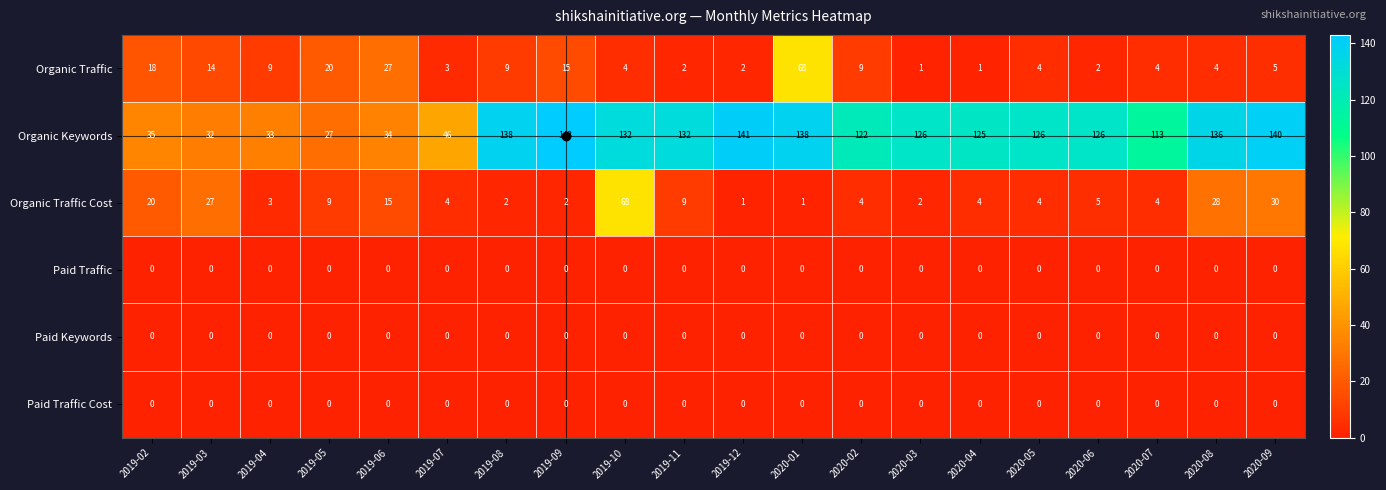

At which category is the sum across all series the highest?

2020-01